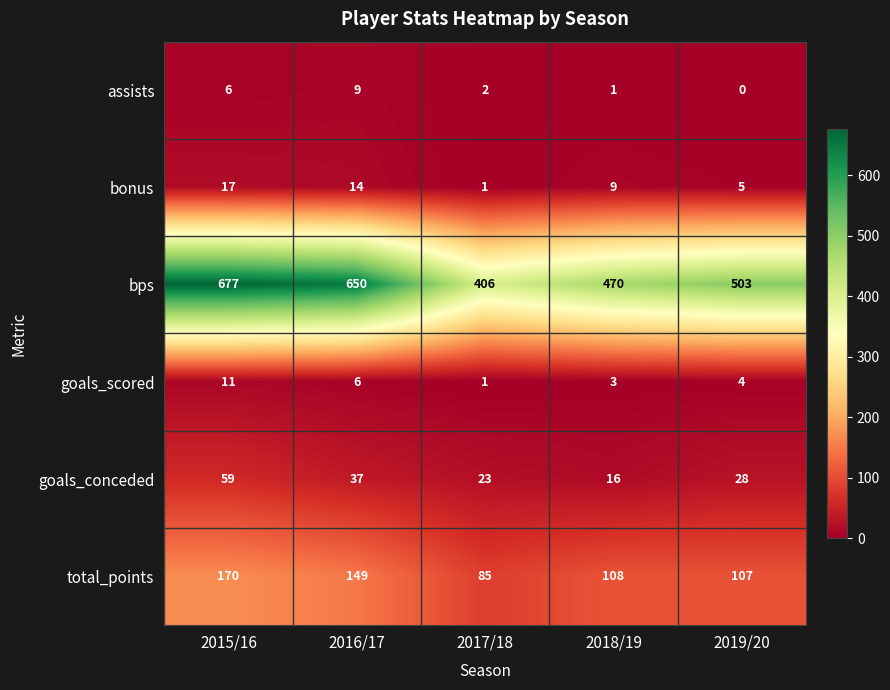

What is the difference between the second highest and second lowest values in the bonus series?

9